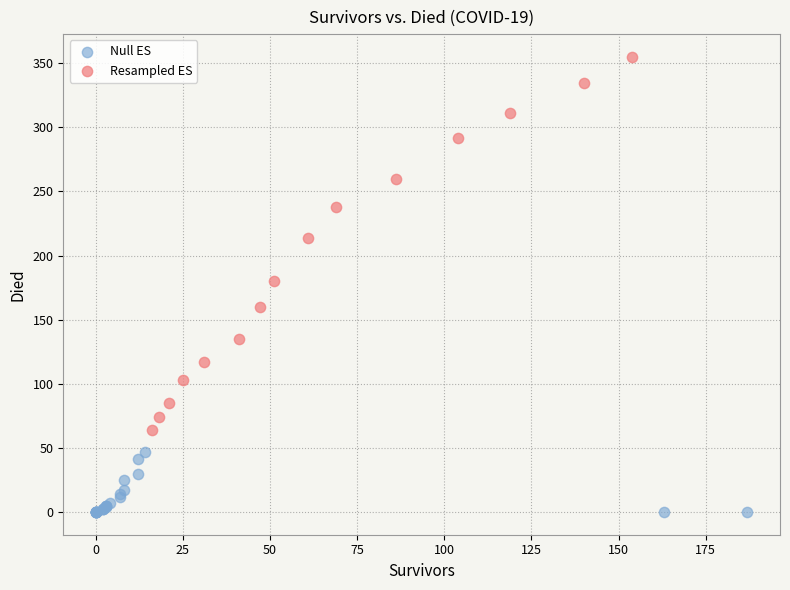

Which series contains the lowest Y value?

Null ES